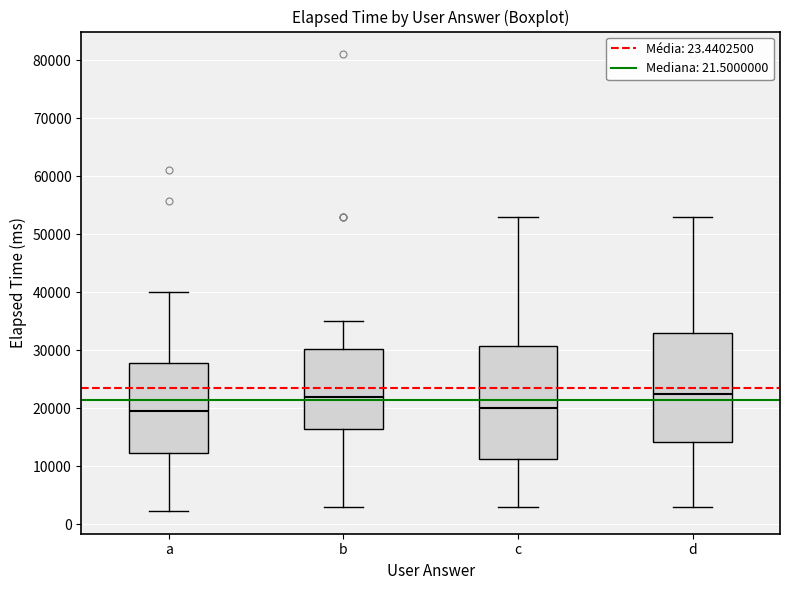

Reading left to right, transcribe this box plot: for each box, give where its median line is, the range the box spans, and where its two whiskers end, as read against the y-axis. The values are not printed on the chart, so give them approximately, as read against the axis.

a: median 20000, box 12000 to 28000, whiskers 2000 to 40000
b: median 22000, box 17000 to 30000, whiskers 3000 to 35000
c: median 20000, box 11000 to 31000, whiskers 3000 to 53000
d: median 23000, box 14000 to 33000, whiskers 3000 to 53000